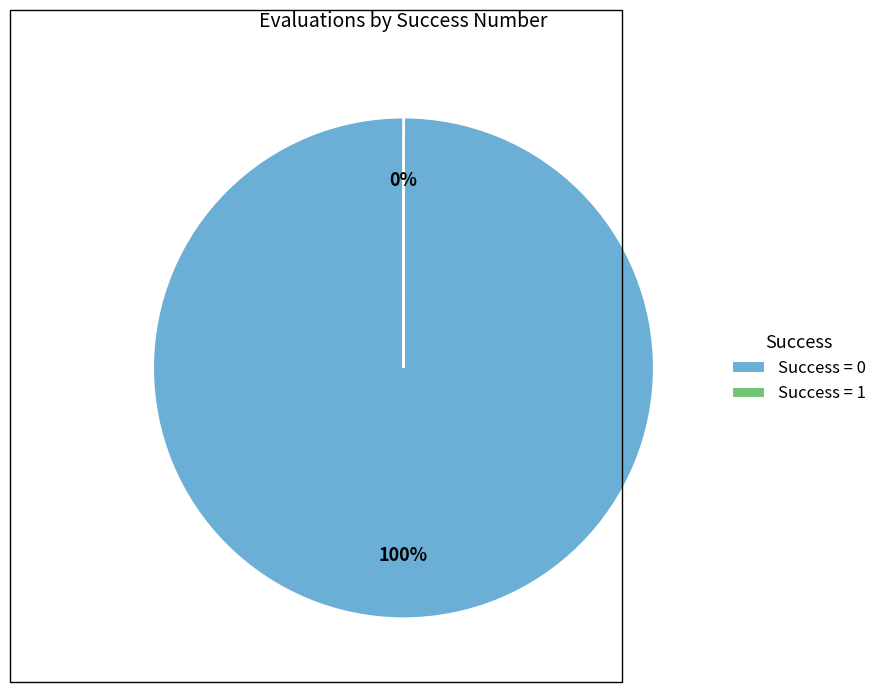

What percentage is the Success = 0 slice, to the nearest percent?

100%